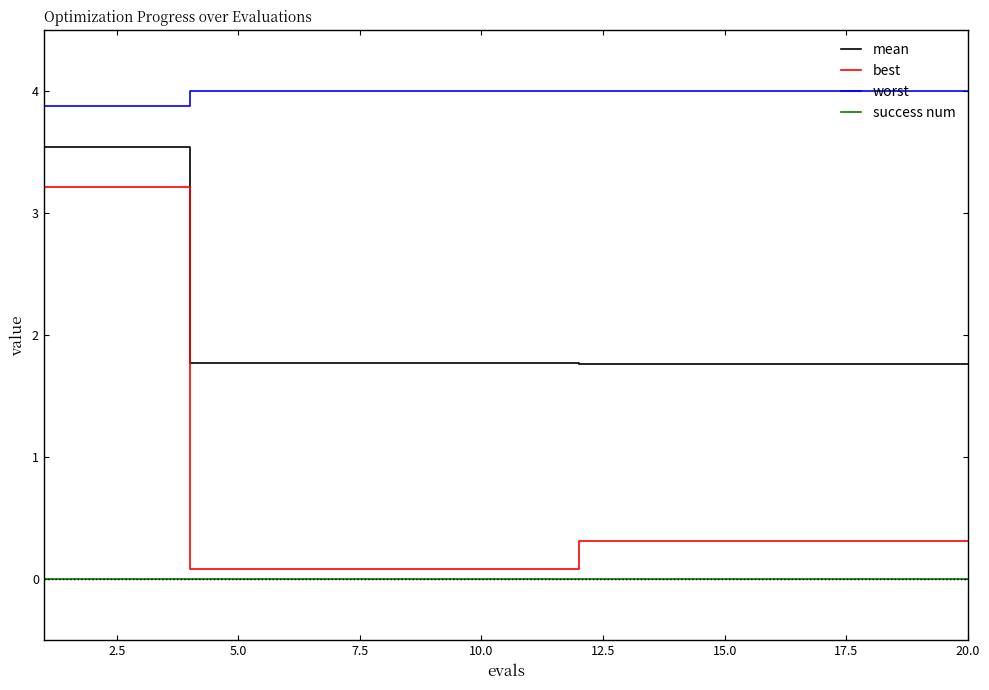

What are all the series names shown in the legend?

mean, best, worst, success num